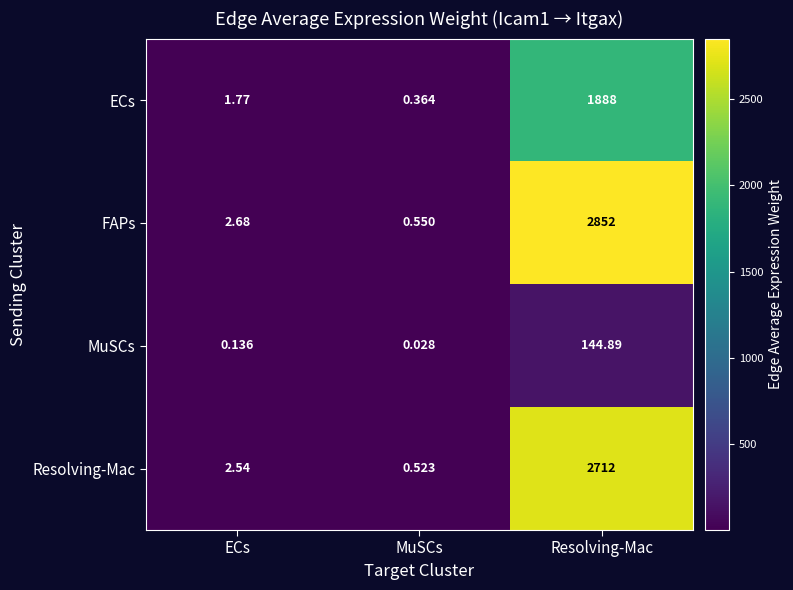

Between ECs and Resolving-Mac, which series saw the biggest shift?

FAPs